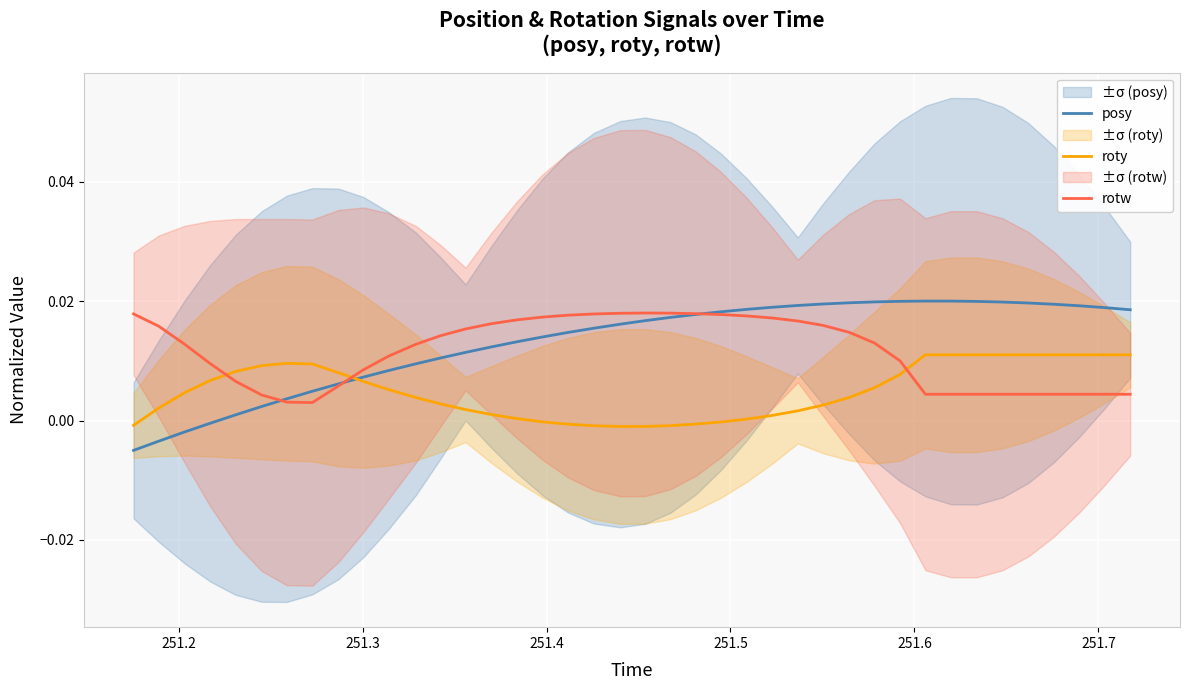

How many intersections are there between roty and rotw?

3